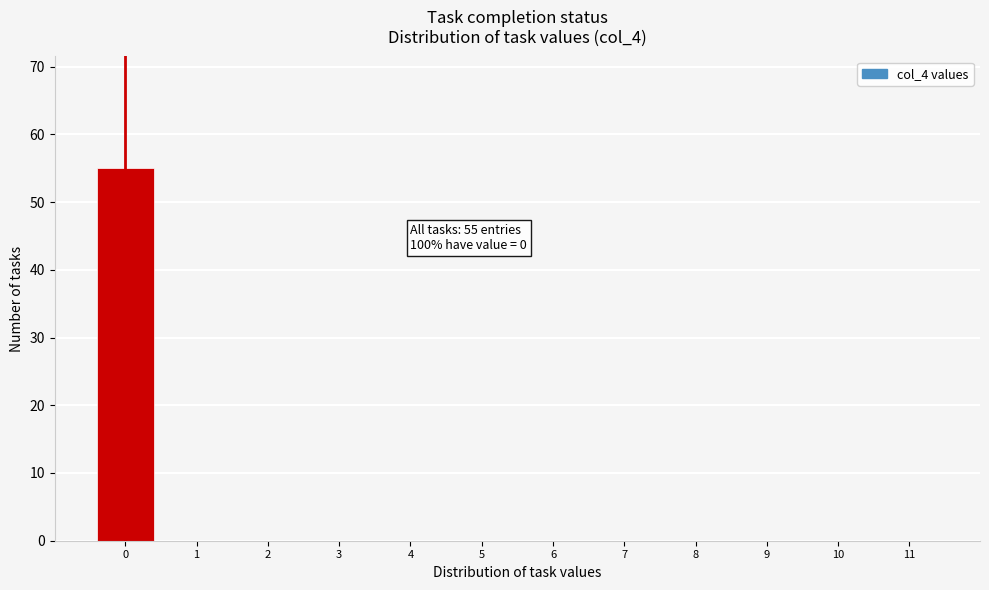

Reading left to right, list all the values displayed in this chart.

0=55	1=0	2=0	3=0	4=0	5=0	6=0	7=0	8=0	9=0	10=0	11=0